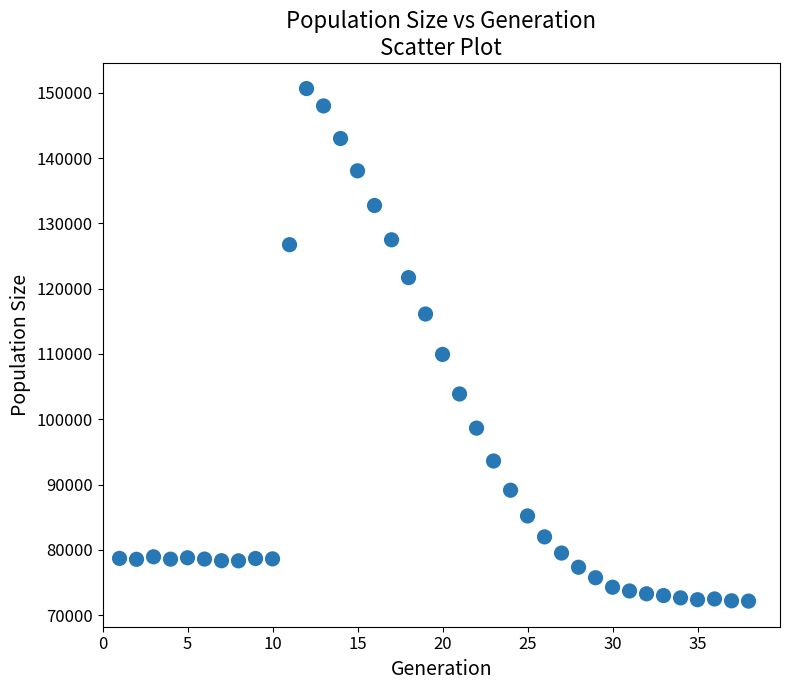

What Y value in the scatter plot is closest to 111399?

109929